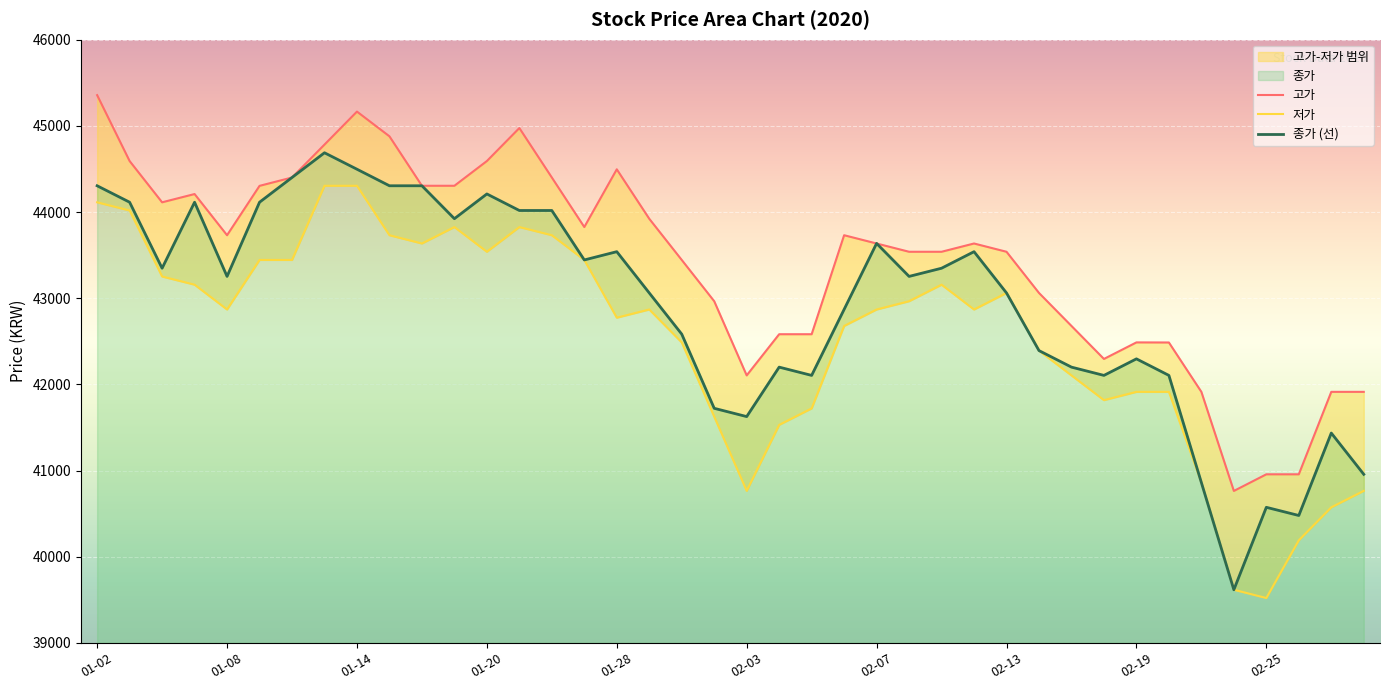

True or false: 종가 (선) and 저가 intersect in this chart.

False